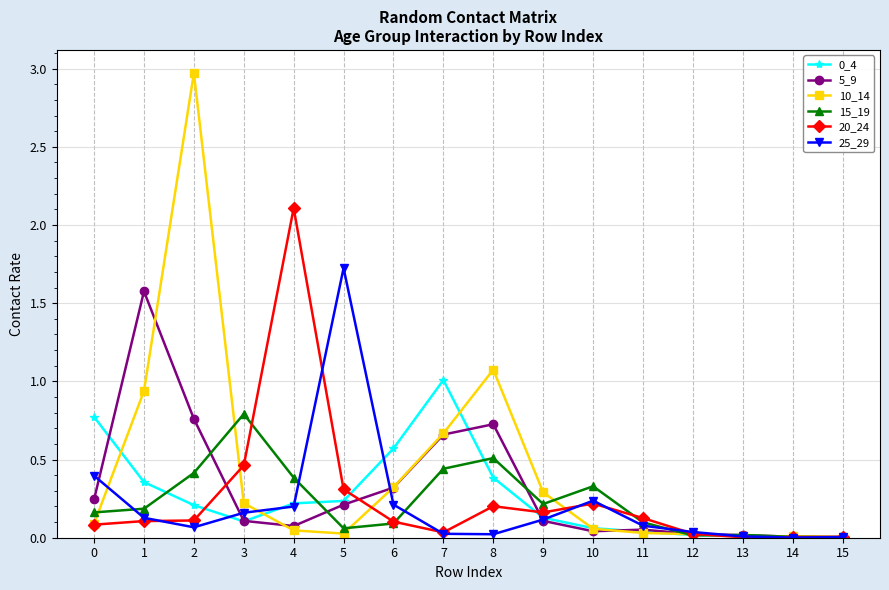

True or false: 0_4 has a value of 0.1 at 8.

False